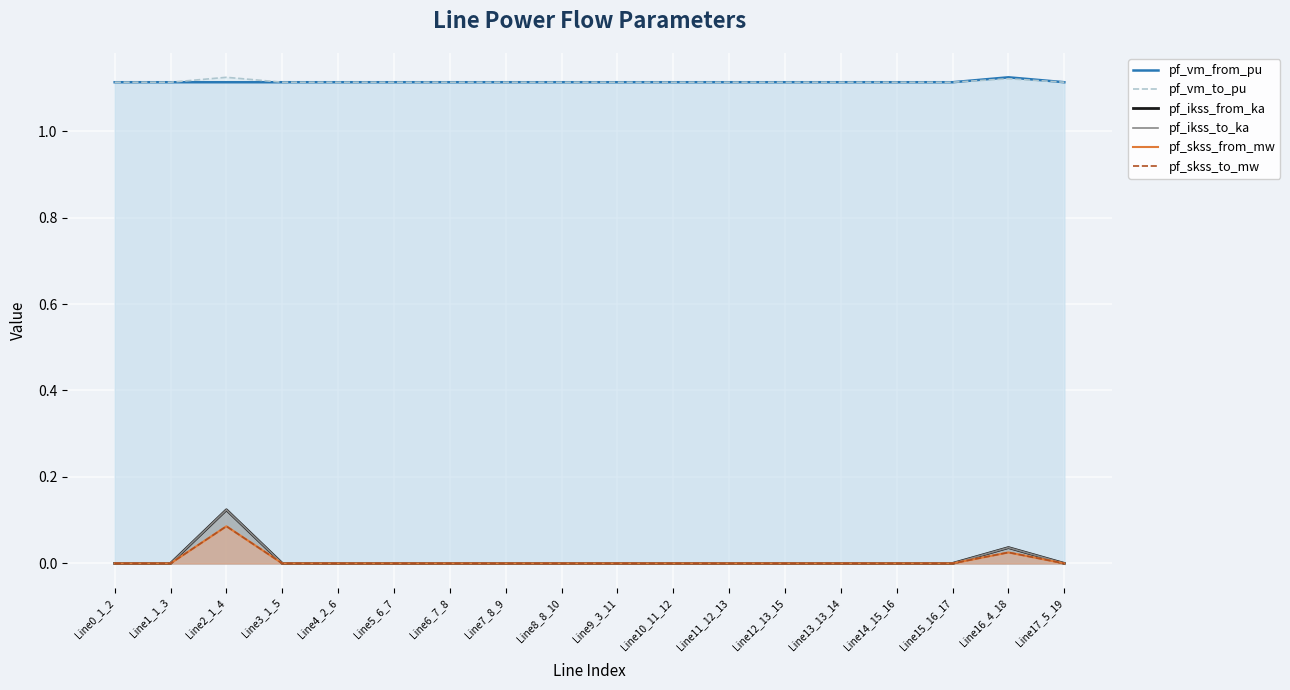

What is the sum of all pf_ikss_from_ka values?

0.2